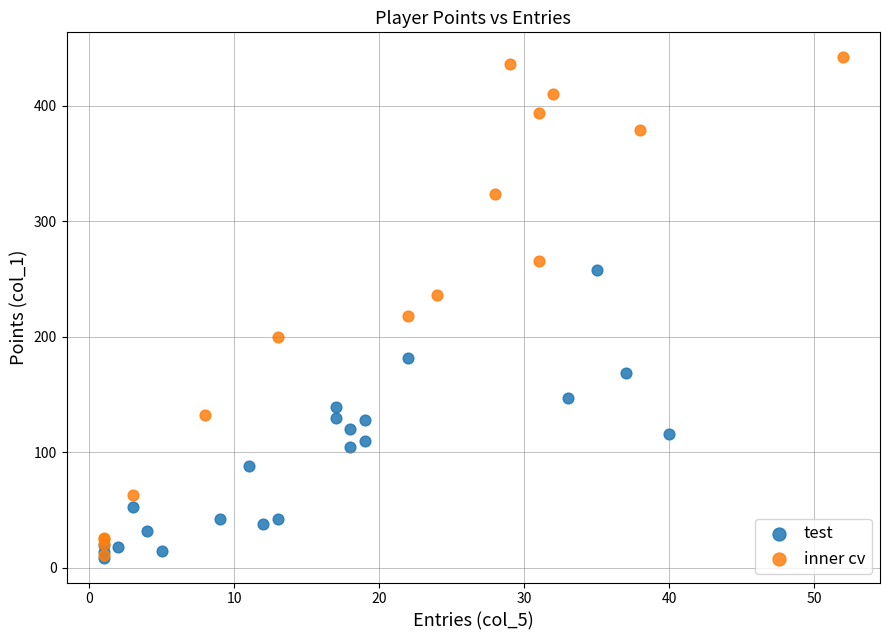

Which series contains the highest Y value?

inner cv